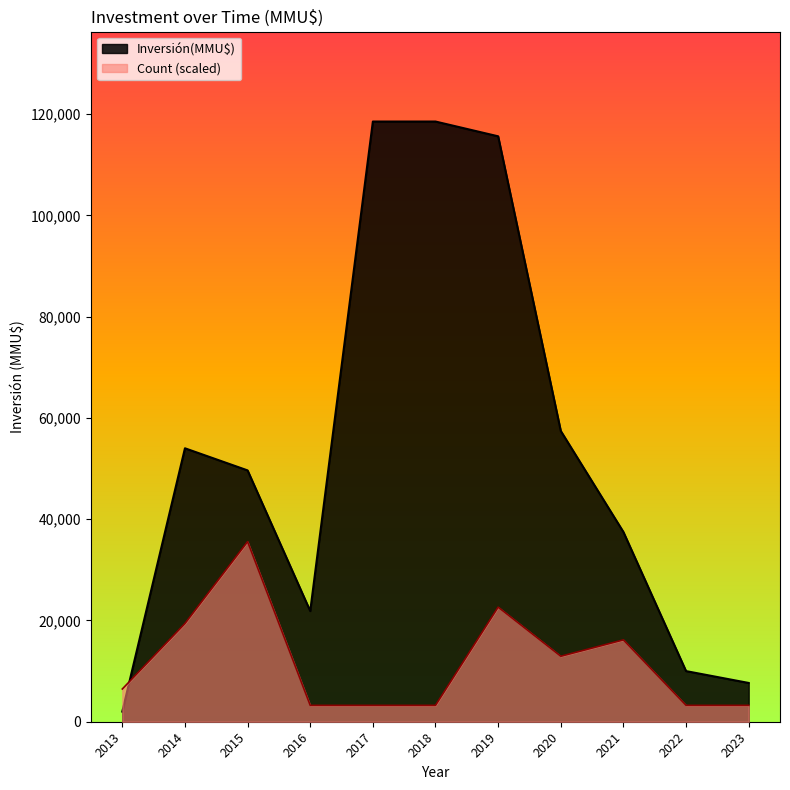

List the series in order of their overall mean, lowest first.

Count (scaled), Inversión(MMU$)